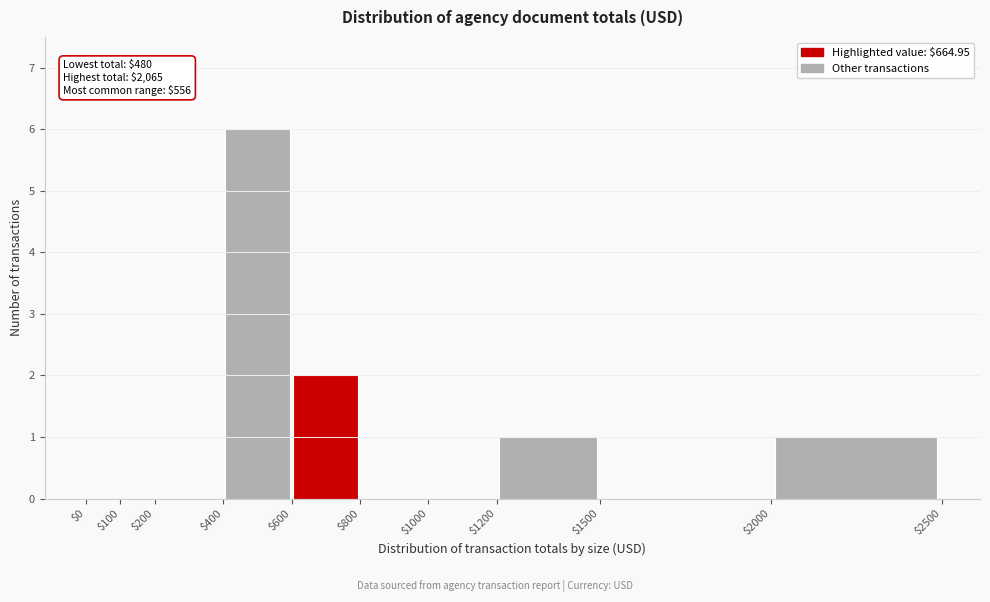

Over which range of the x-axis is the bar tallest?

$400 to $600